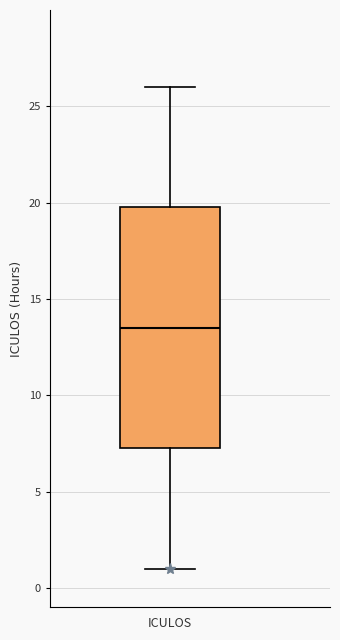

Read this box plot against the y-axis: the position of the median line, the range covered by the box, and the ends of both whiskers. The values are not printed on the chart, so give them approximately, as read against the axis.

median 13.5, box 7.5 to 20.0, whiskers 1.0 to 26.0